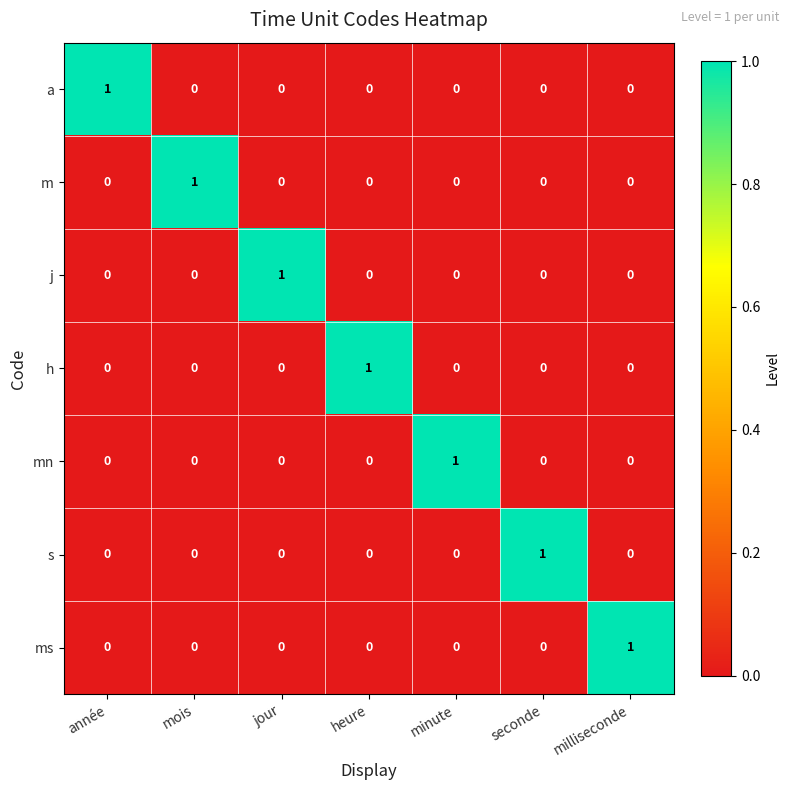

How many mn values are between 0 and 1?

7